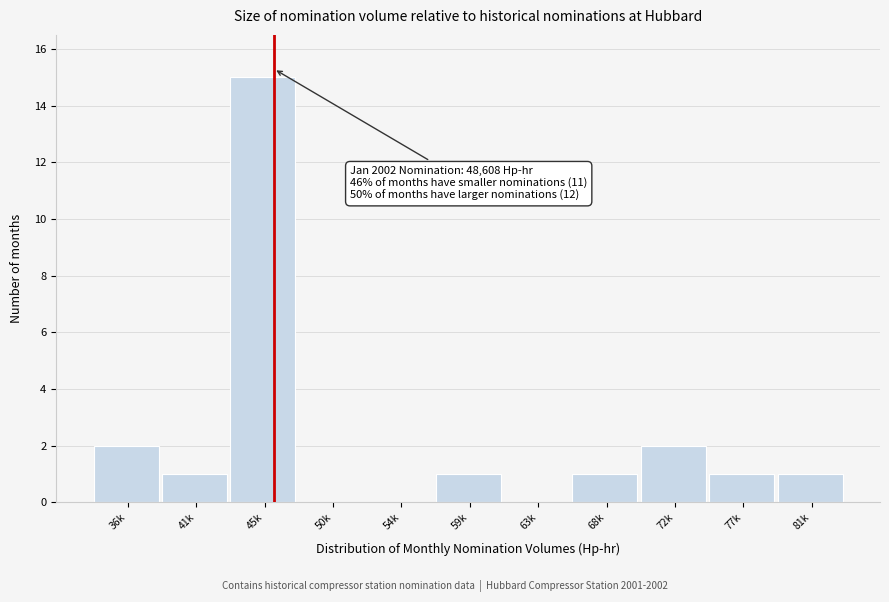

Reading left to right, transcribe all the data shown in this chart.

36k=2	41k=1	45k=15	50k=0	54k=0	59k=1	63k=0	68k=1	72k=2	77k=1	81k=1